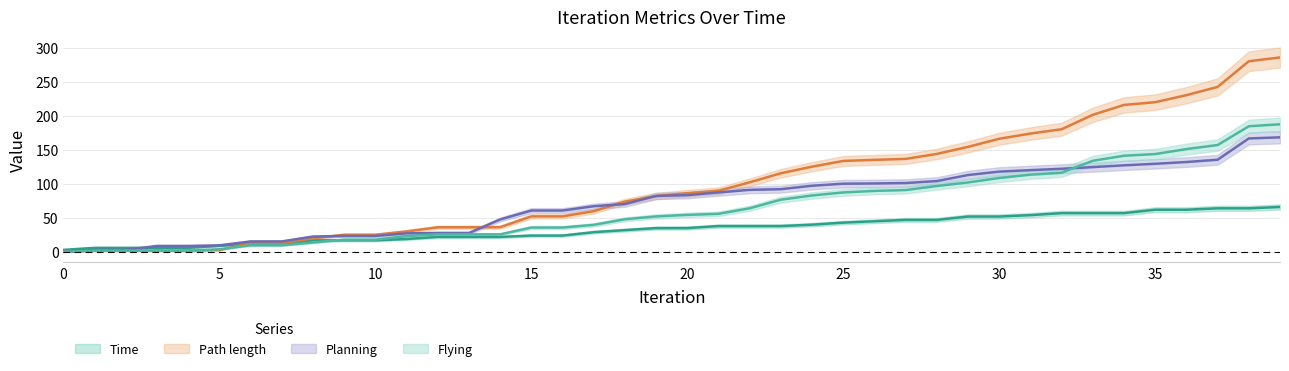

How many times do Planning and Time cross each other?

1